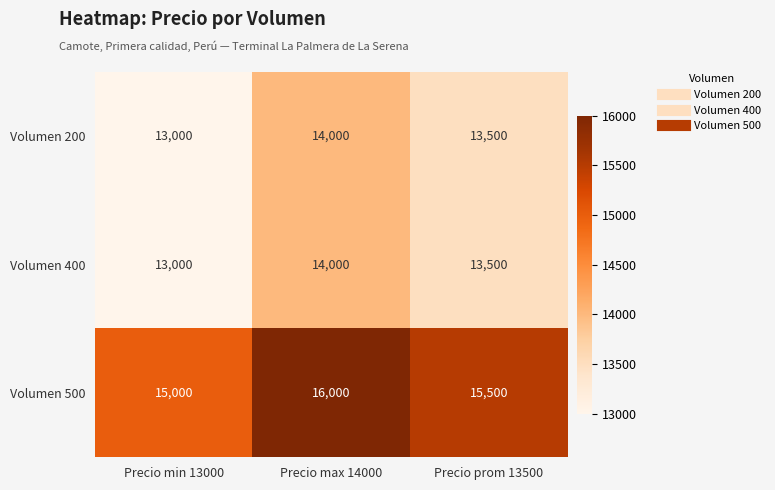

List the labels in order of Volumen 500 value, smallest first.

Precio min 13000, Precio prom 13500, Precio max 14000